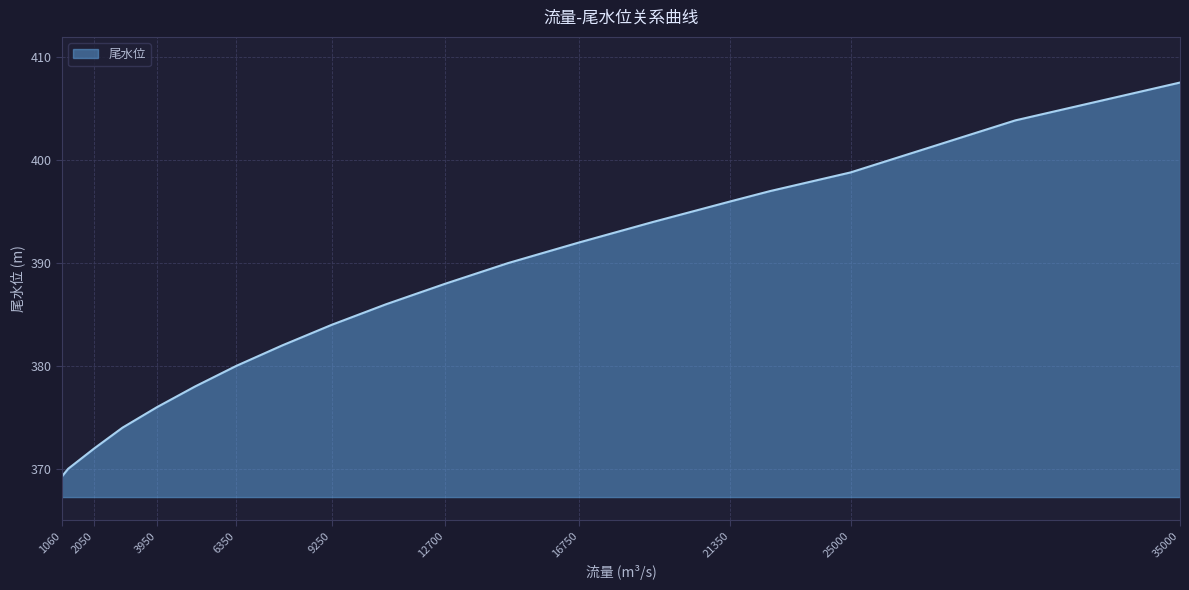

True or false: the data has more than 2 interior local peaks.

False